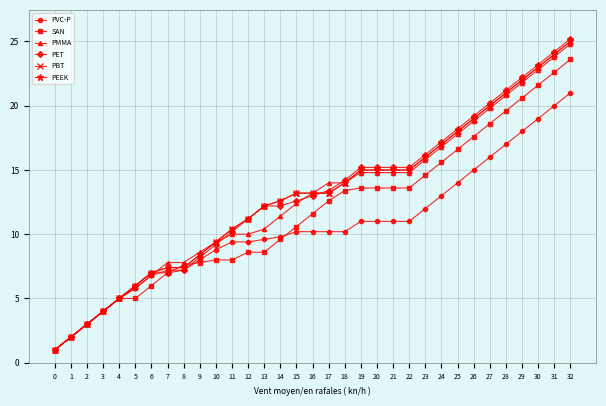

What is the value of the PMMA point at the 14th from the left?

10.4